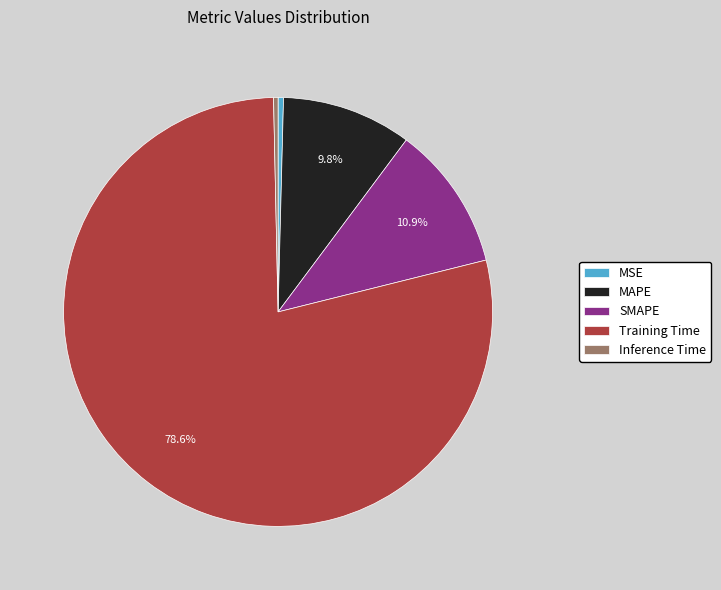

Which category has the biggest portion of the pie?

Training Time